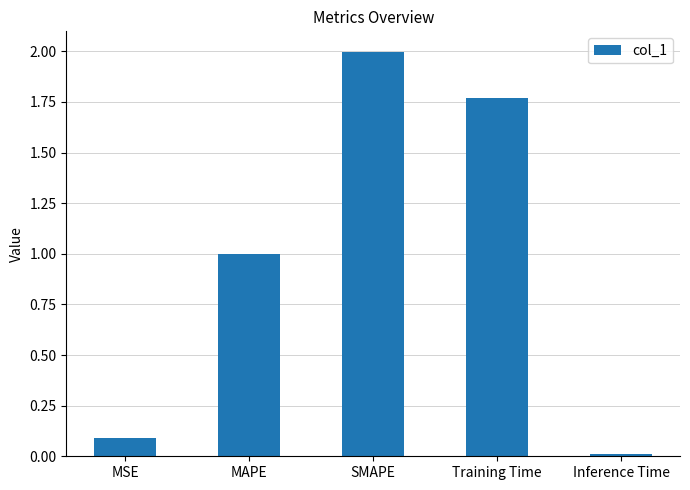

What is the maximum value shown in the chart?

2.0